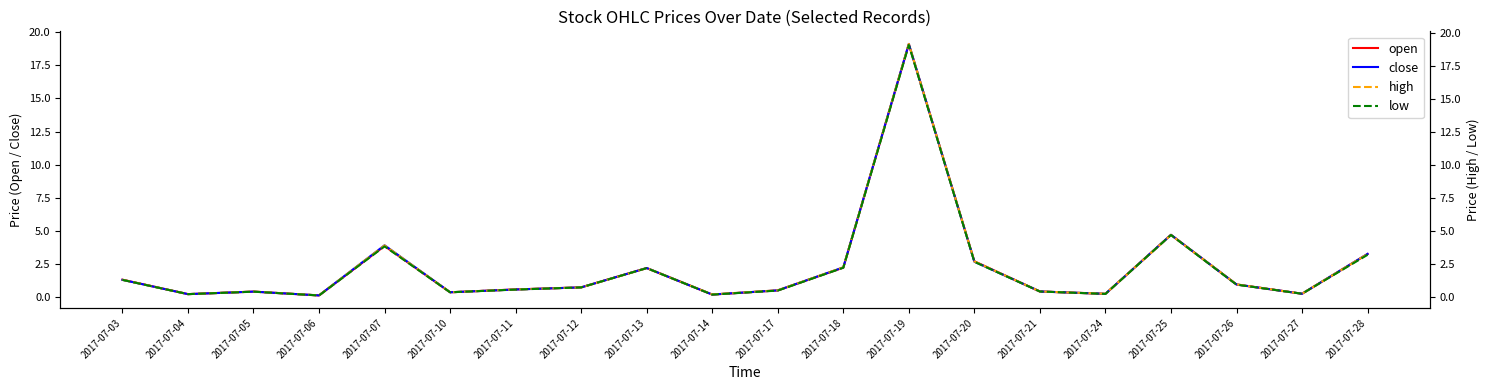

How many lines are shown in the chart?

4